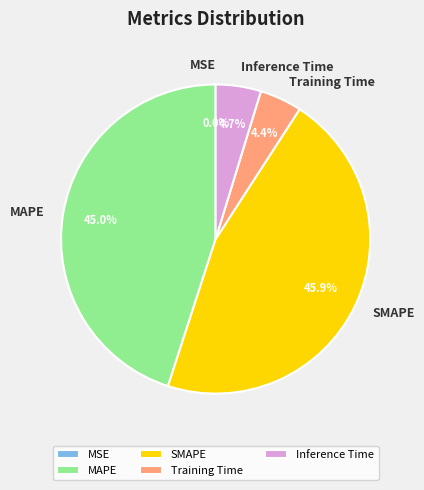

What portion of the pie excludes MAPE?

55.0%